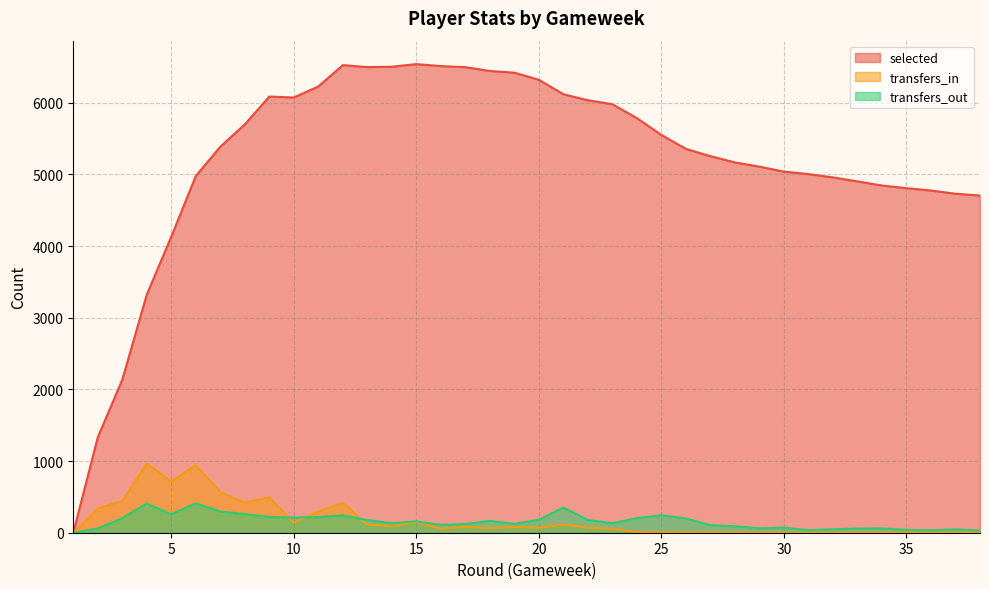

How many interior local peaks does the transfers_out series have?

10